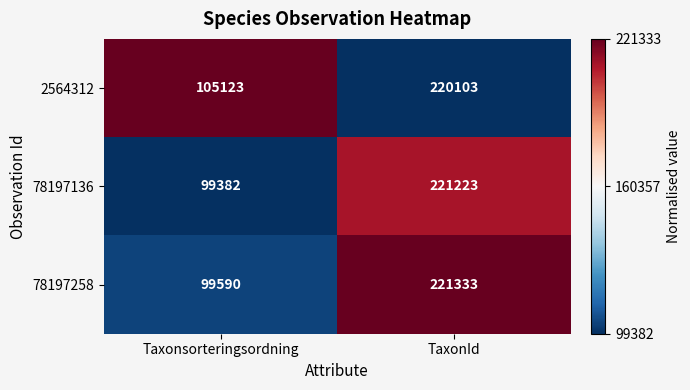

Is the value of 78197258 at Taxonsorteringsordning greater than the value of 2564312 at Taxonsorteringsordning?

No